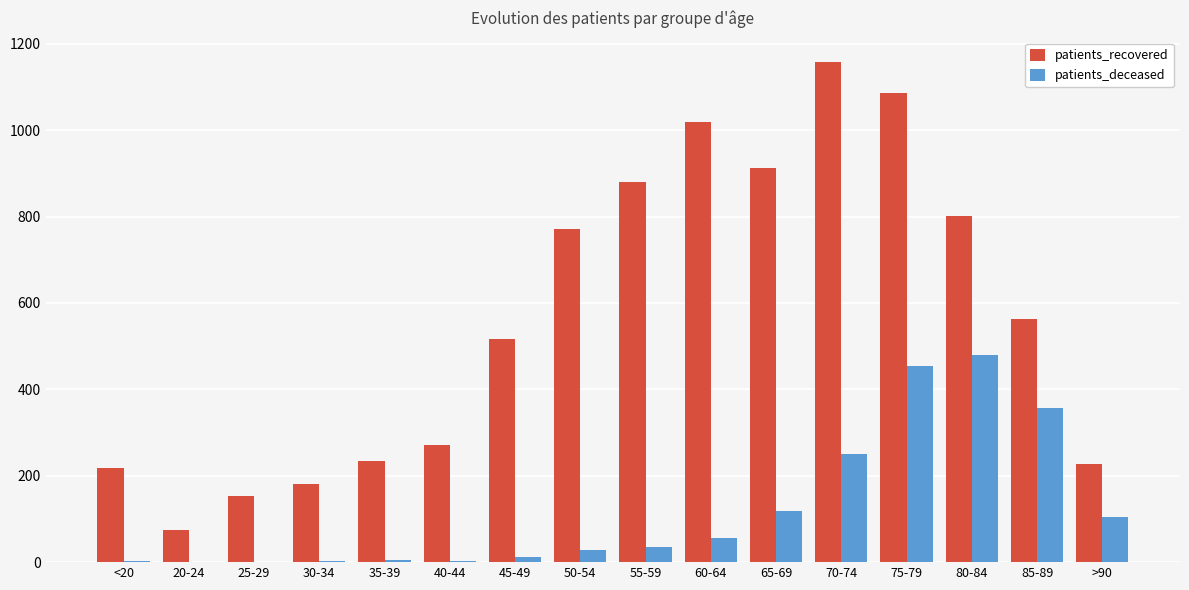

The patients_recovered series shows 401 at 65-69. True or false?

False